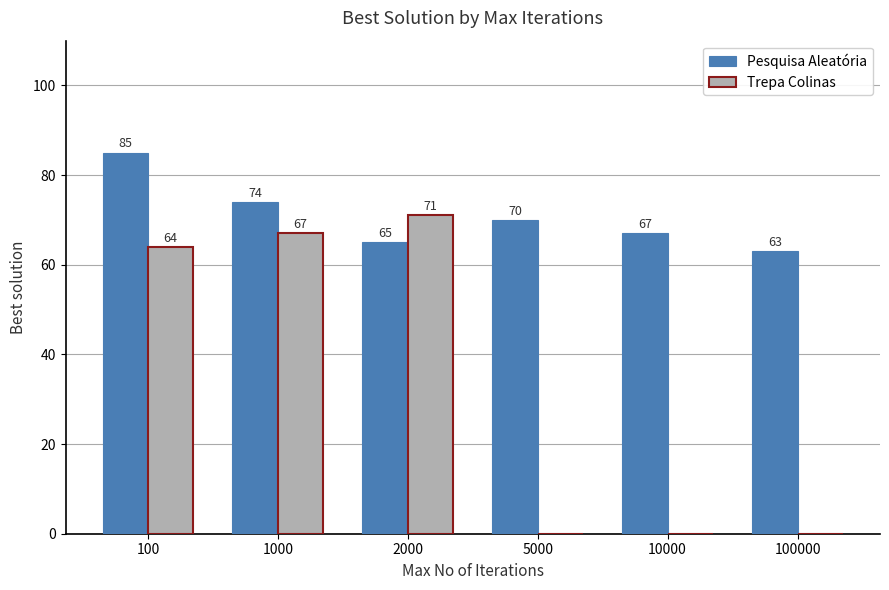

Which series changed the most between 100 and 100000?

Trepa Colinas